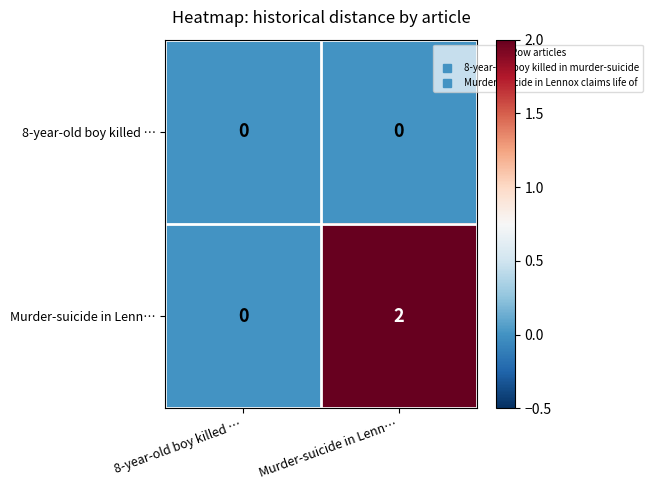

What is the difference between the highest and lowest values at Murder-suicide in Lenn…?

2